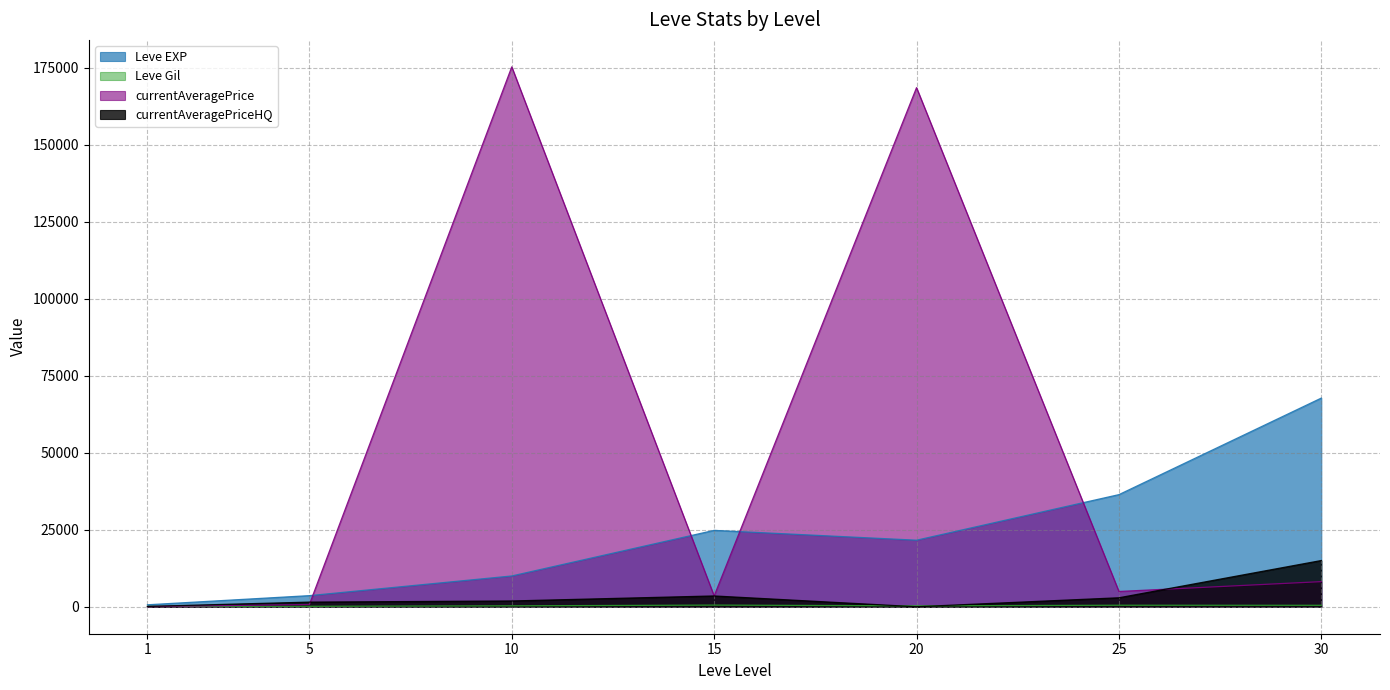

What is the value of the Leve Gil point at the 7th from the left?

463.0